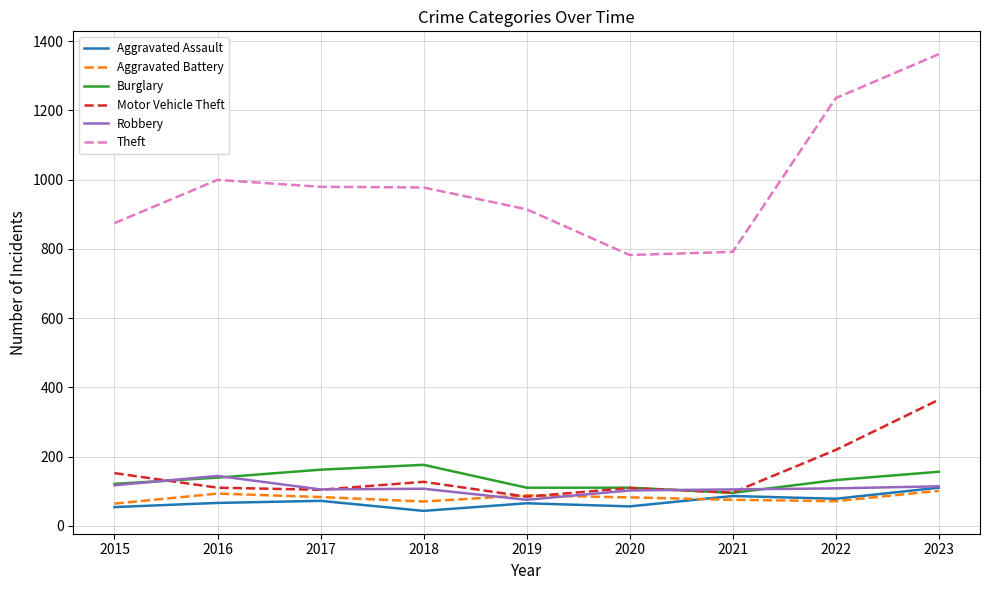

Which series has the widest spread of values?

Theft